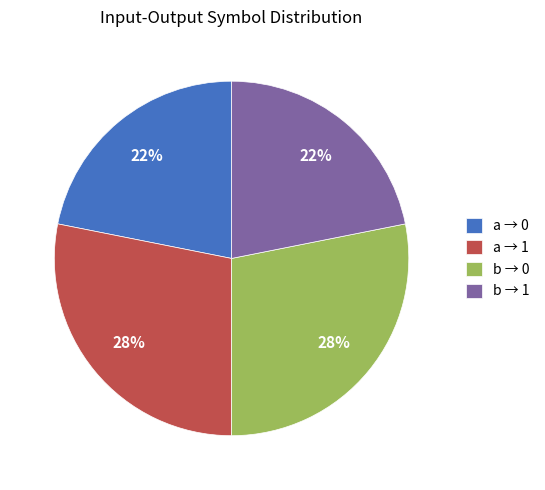

What percentage is the b → 1 slice, to the nearest percent?

22%